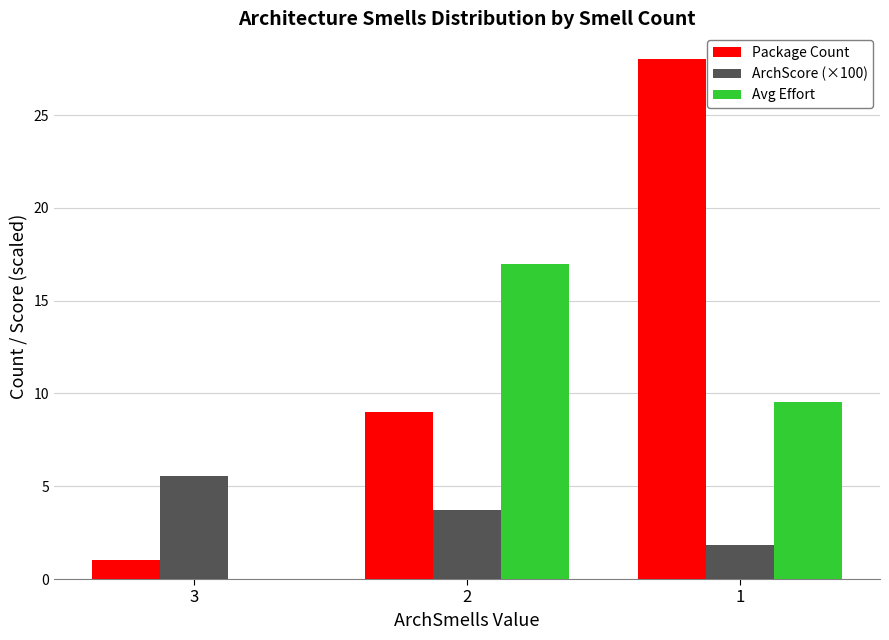

The Avg Effort series shows 7.2 at 2. True or false?

False